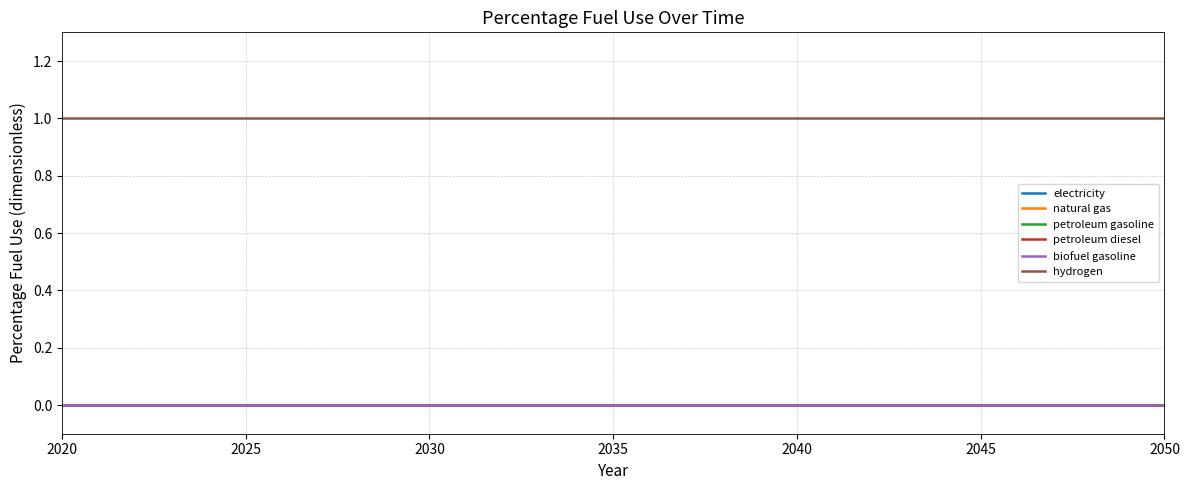

Does the chart have visible grid lines?

Yes